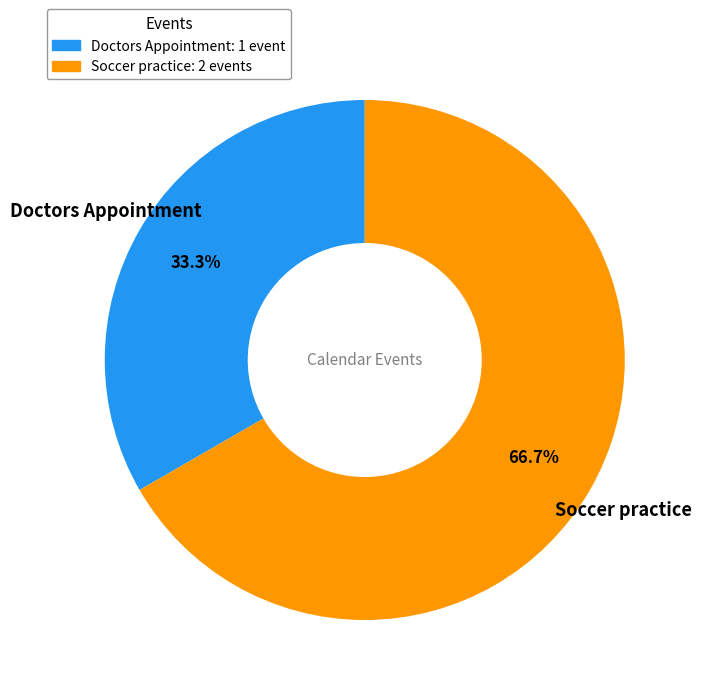

To the nearest percent, what is the combined percentage of Doctors Appointment and Soccer practice?

100%